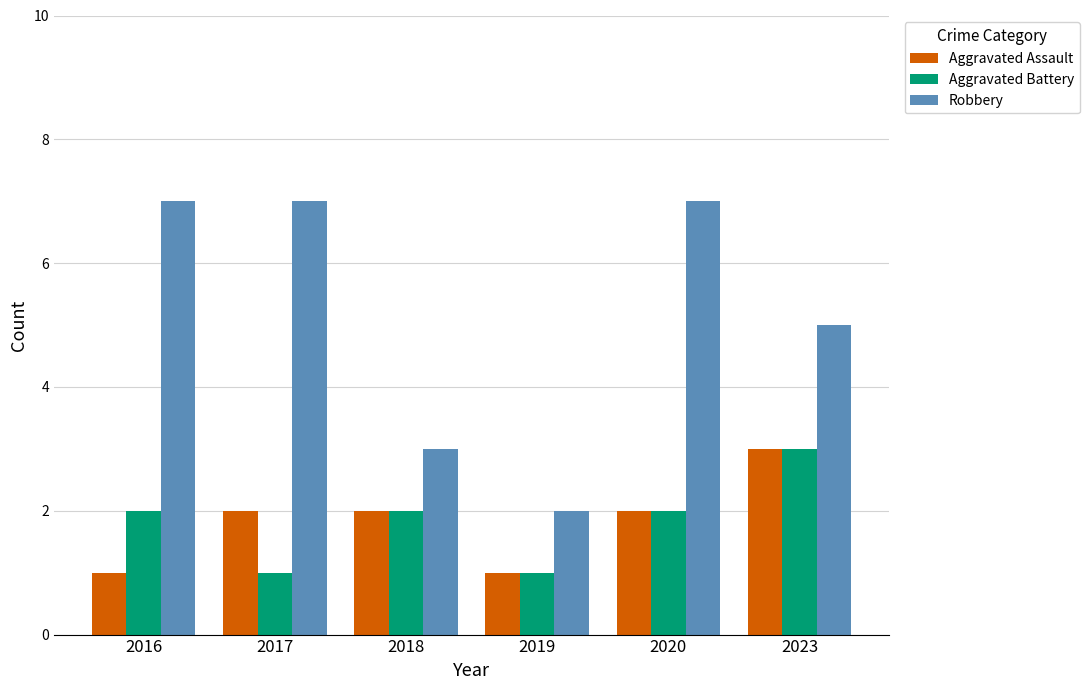

What is the difference between the maximum and minimum values in the Aggravated Battery series?

2